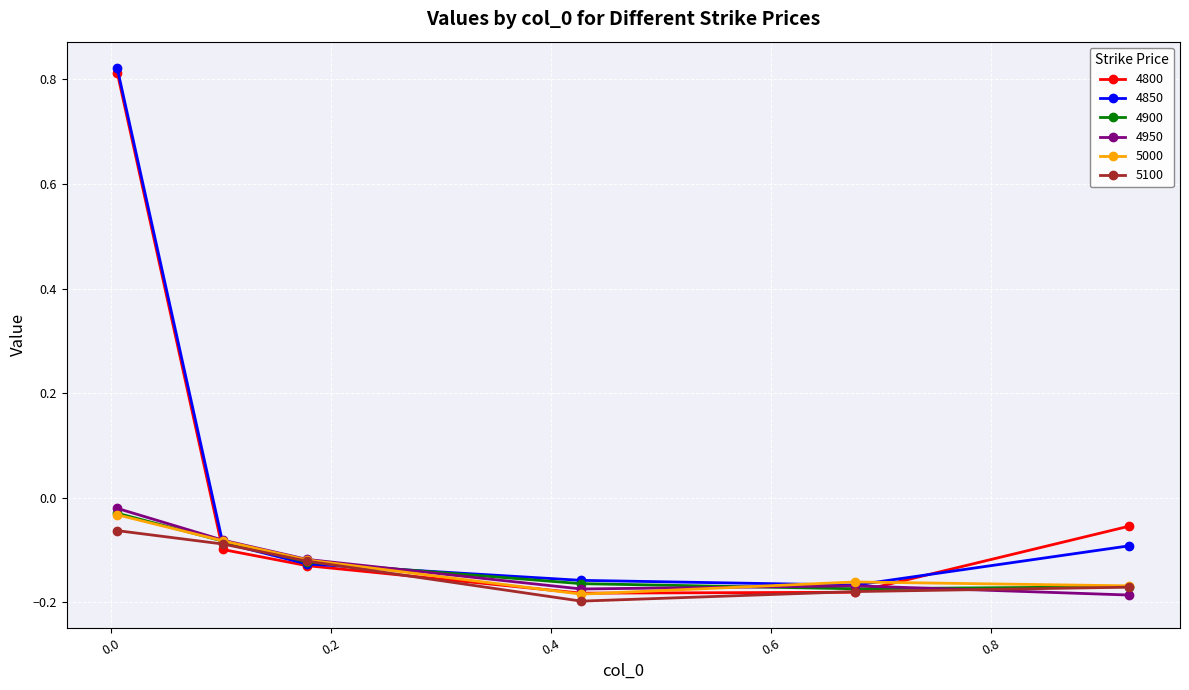

Which series has the widest spread of values?

4800